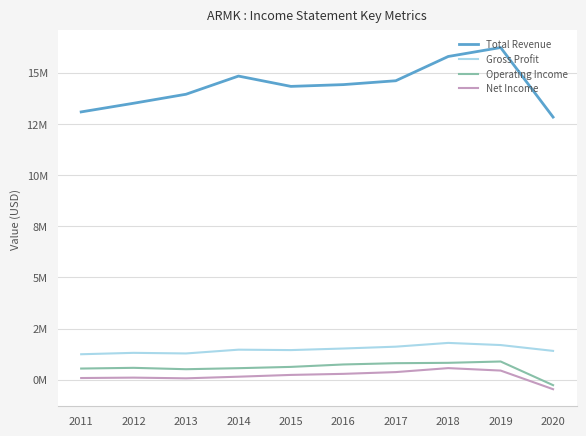

Does the chart display data point markers on the line(s)?

No